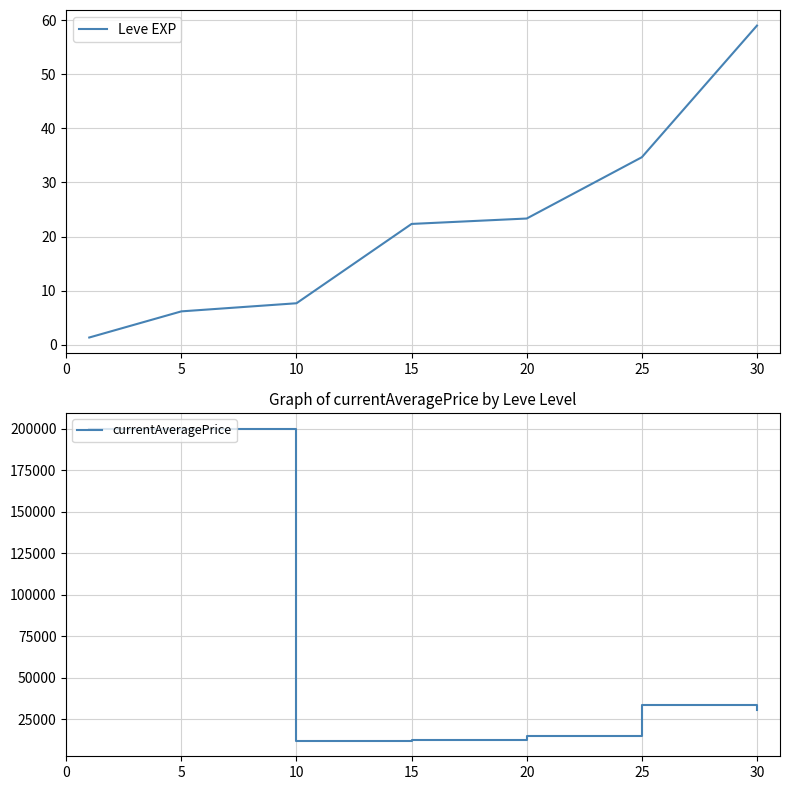

How many lines are shown in the chart?

2